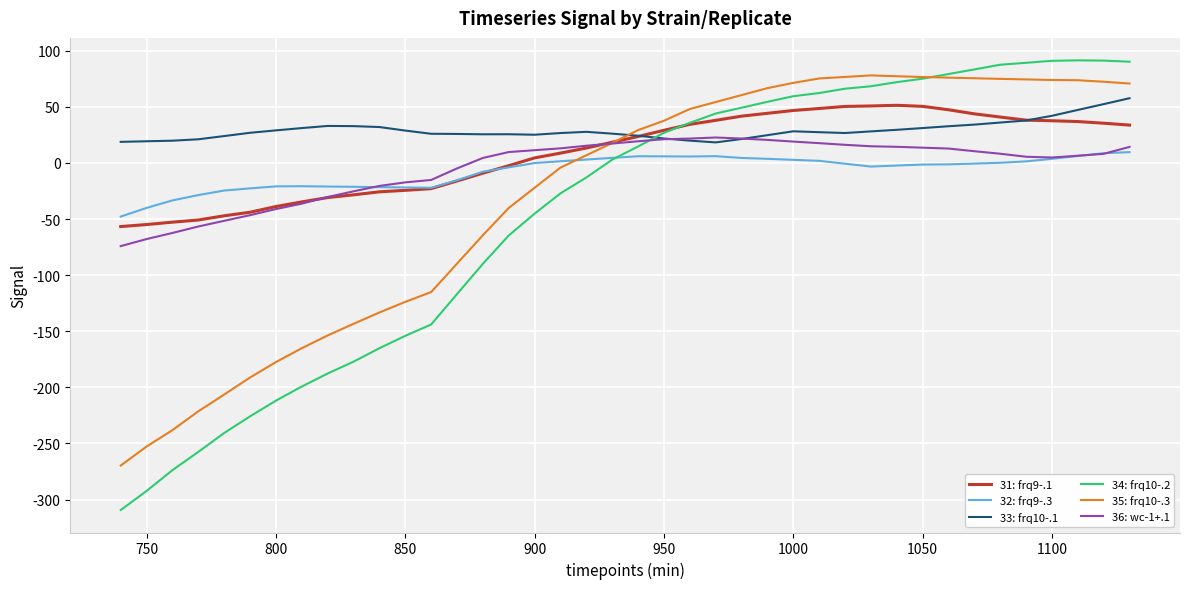

Which series has the largest total across all categories?

33: frq10-.1